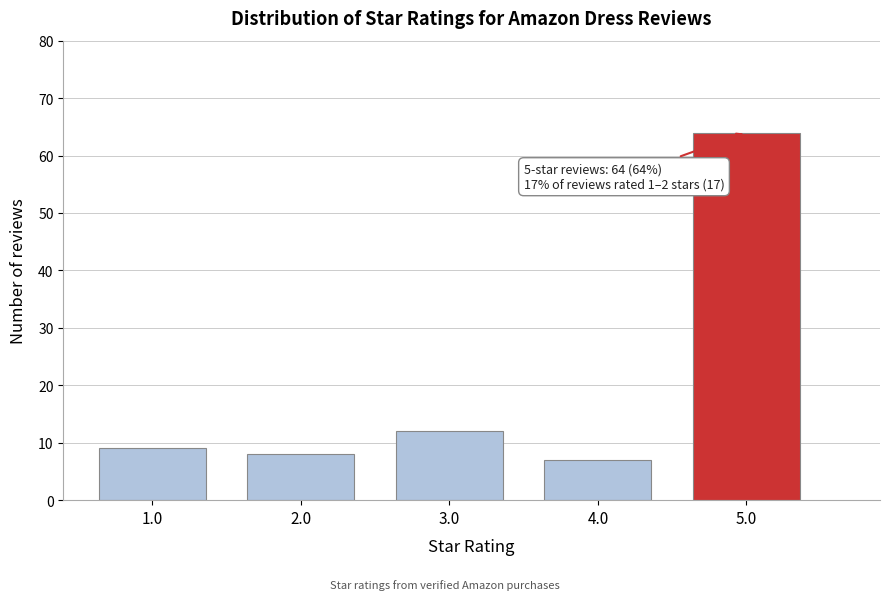

Reading left to right, extract all data points from this chart.

9	8	12	7	64